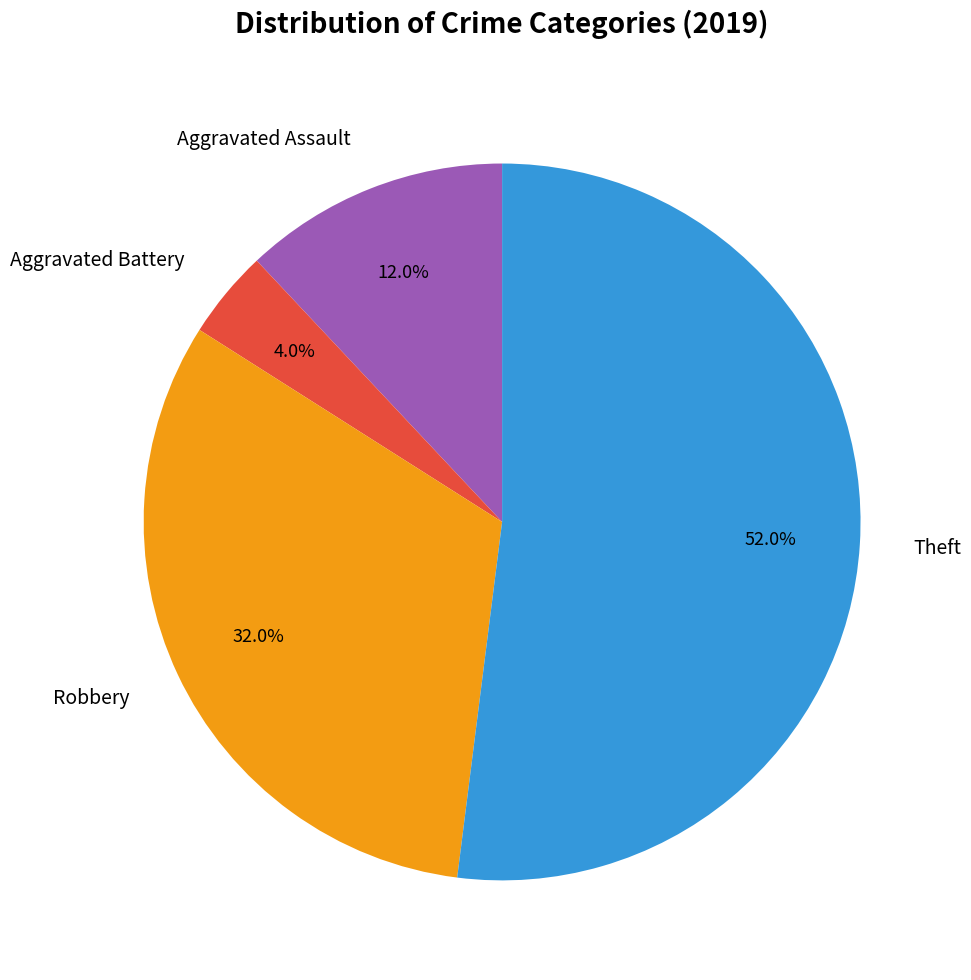

The Aggravated Battery slice represents 4% of the pie. True or false?

True